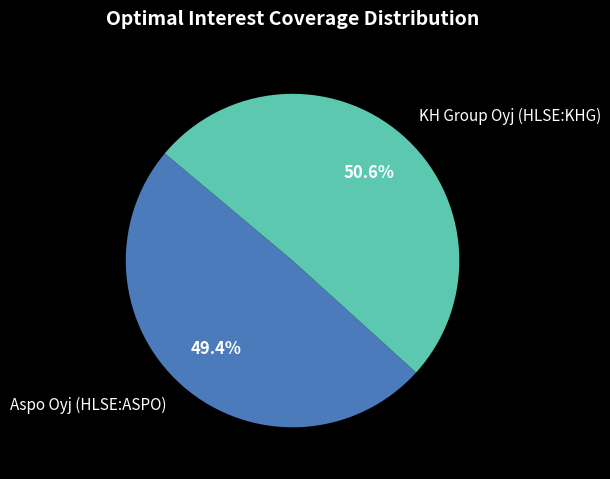

Do KH Group Oyj (HLSE:KHG) and Aspo Oyj (HLSE:ASPO) together represent more than half of the pie?

Yes